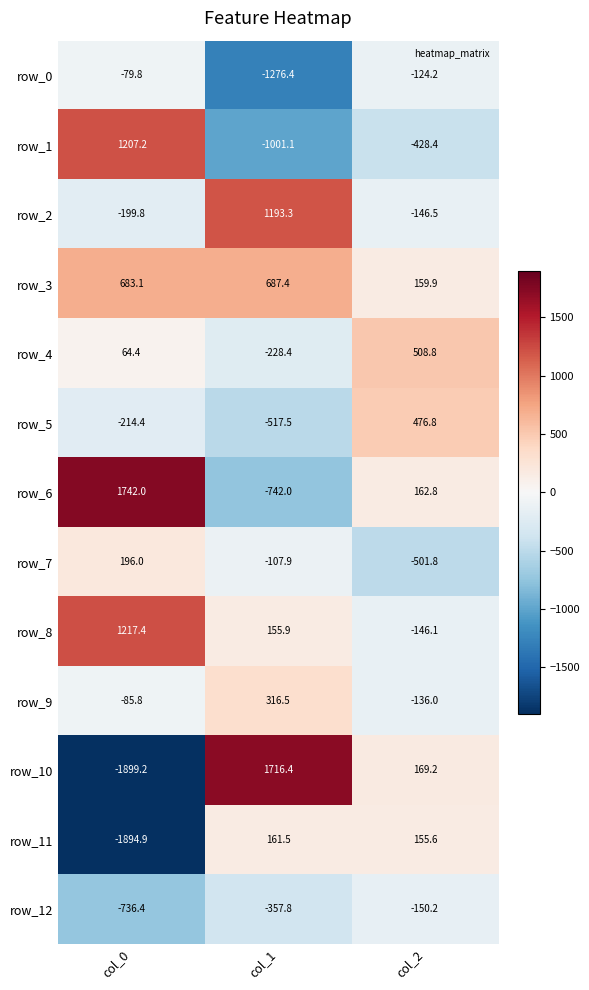

Is it true that row_12 equals -357.8 at col_1?

True